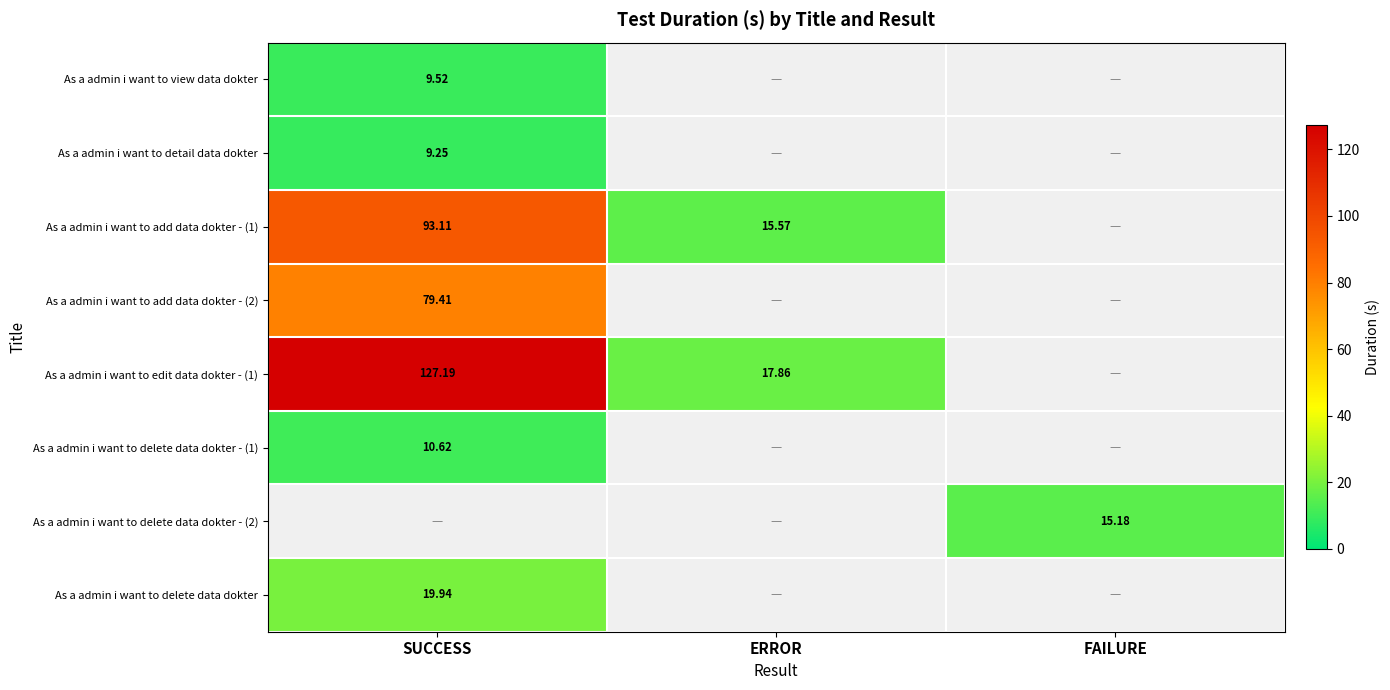

How many positive values does the As a admin i want to add data dokter - (1) series have?

2